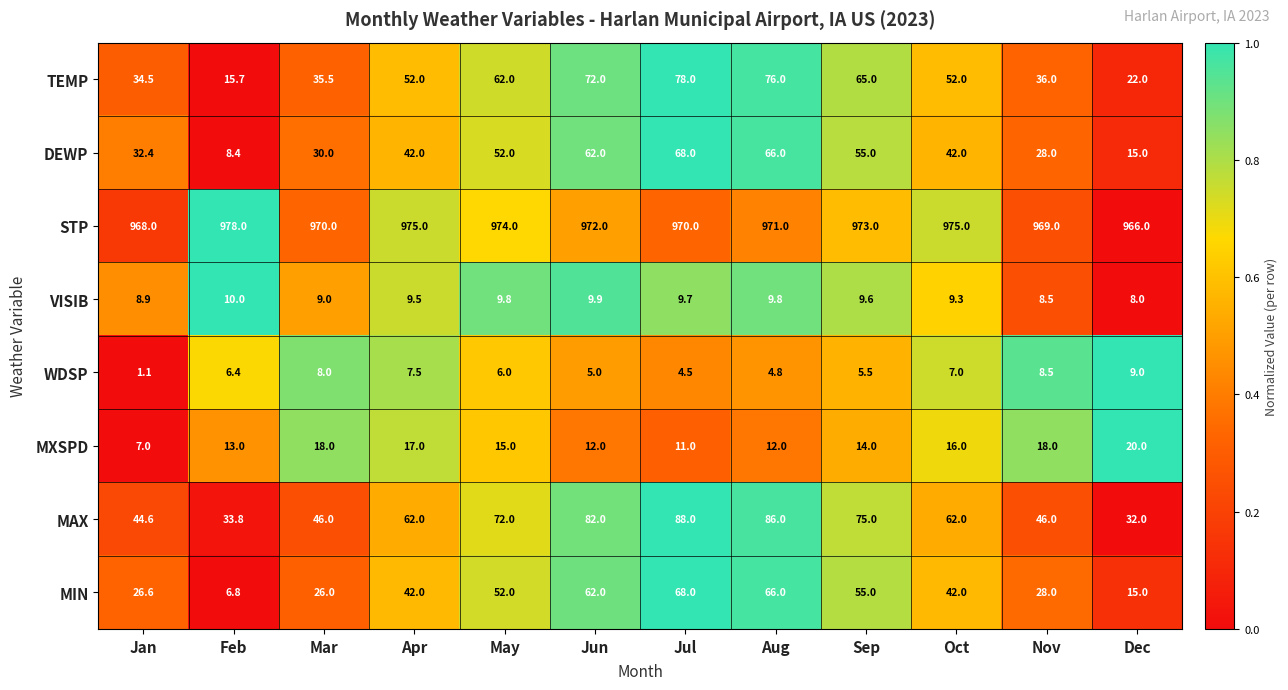

Where is STP nearest to the value 972?

Jun